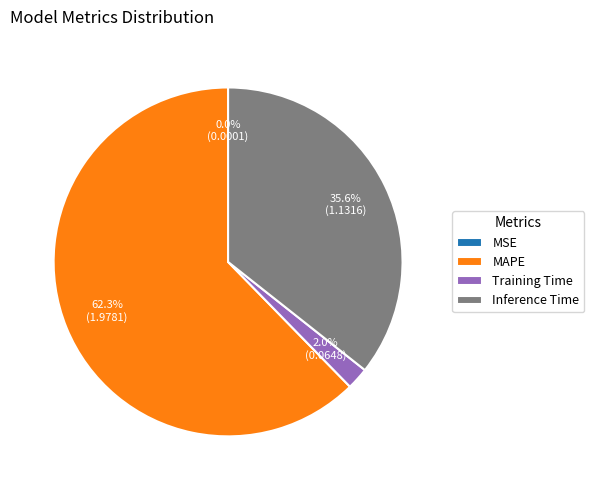

What percentage do Training Time and MAPE together represent?

64.4%